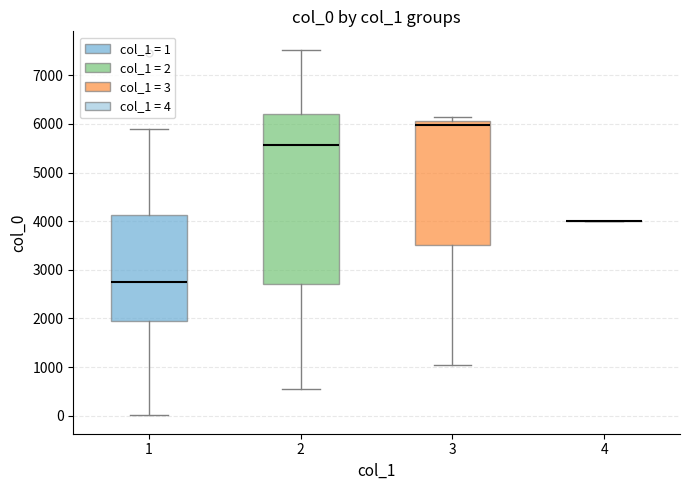

Reading left to right, read every box against the y-axis: the position of its median line, the range the box covers, and the ends of its whiskers. The values are not printed on the chart, so give them approximately, as read against the axis.

1: median 2700, box 1900 to 4100, whiskers 0 to 5900
2: median 5600, box 2700 to 6200, whiskers 600 to 7500
3: median 6000, box 3500 to 6100, whiskers 1000 to 6100 (just above the box's upper edge)
4: box collapsed to a line at 4000, whiskers 4000 to 4000